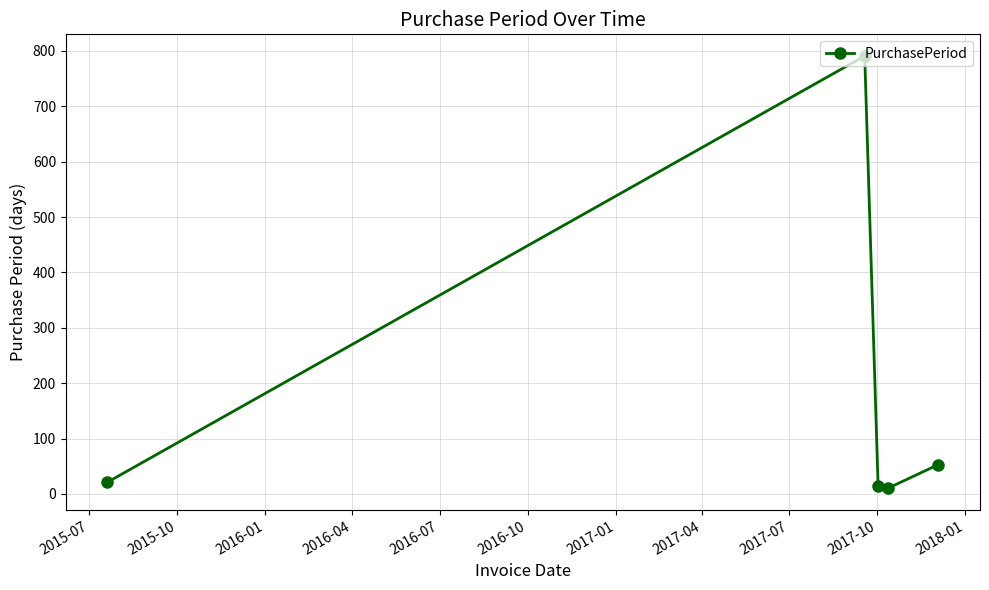

What is the difference between the second highest and second lowest values?

39